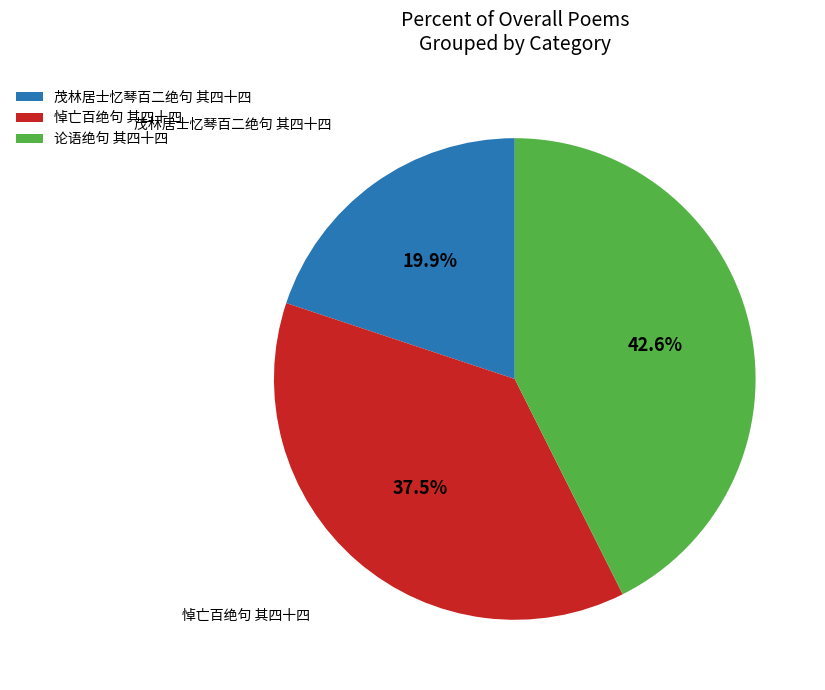

Approximately how many times larger is the value at 悼亡百绝句 其四十四 compared to 论语绝句 其四十四?

0.9